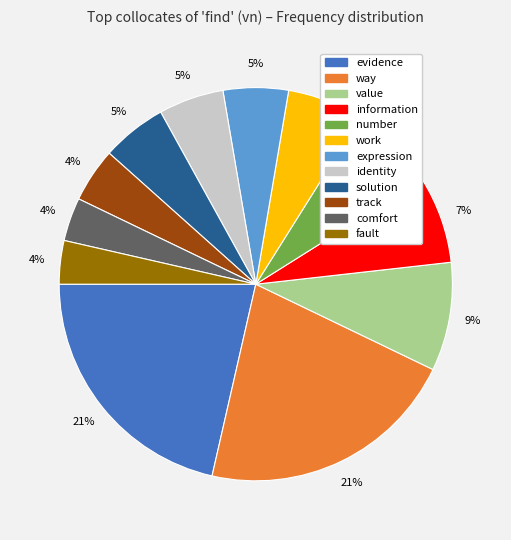

Is it true that work is 6% of the pie?

True